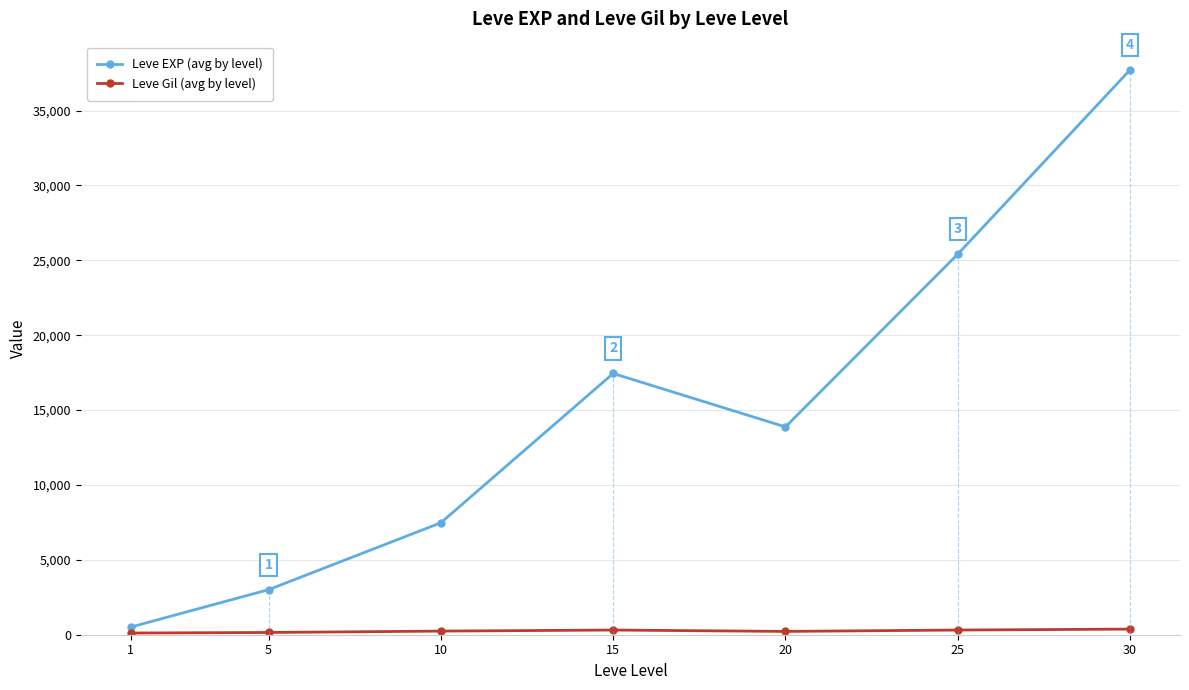

The value of Leve EXP (avg by level) at 10 is 7475.0. True or false?

True